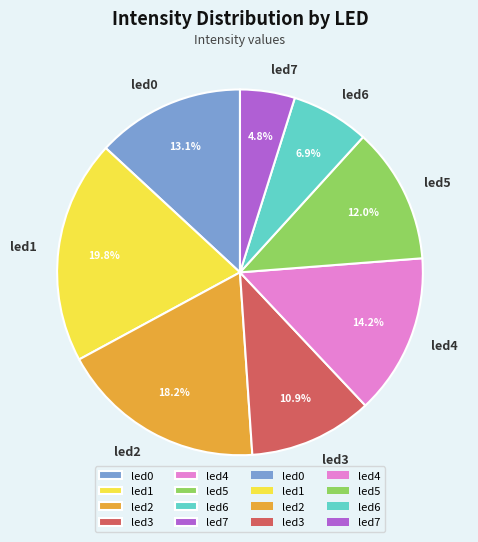

The led6 slice represents 7% of the pie. True or false?

True